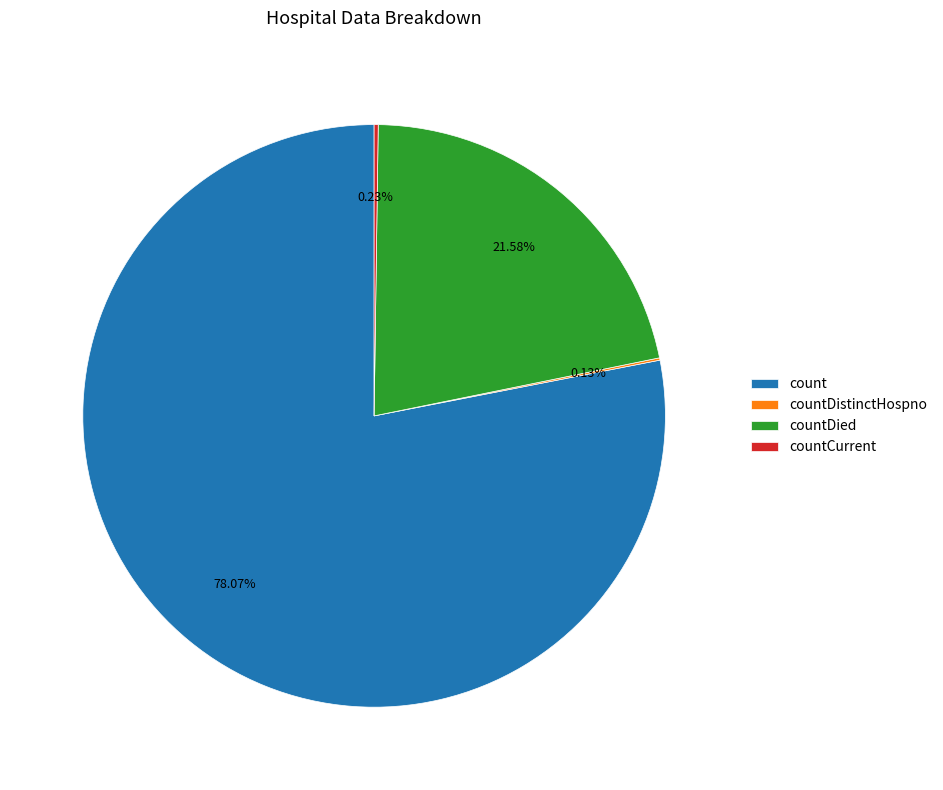

Is it true that count is 71% of the pie?

False